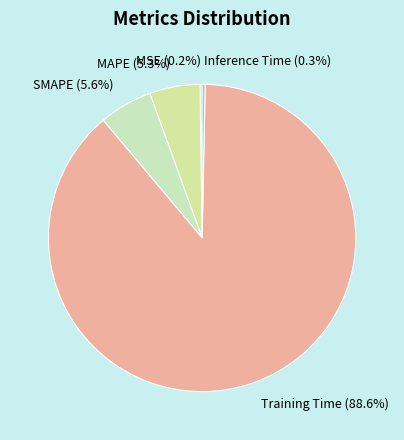

Is Inference Time the majority of the pie?

No